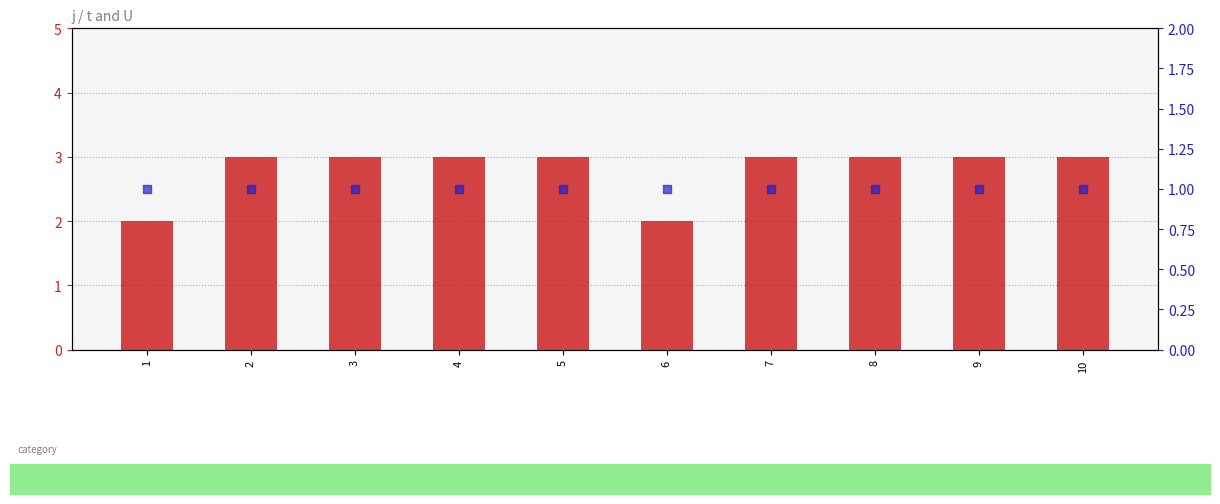

Which series has the largest Y range (max minus min)?

t